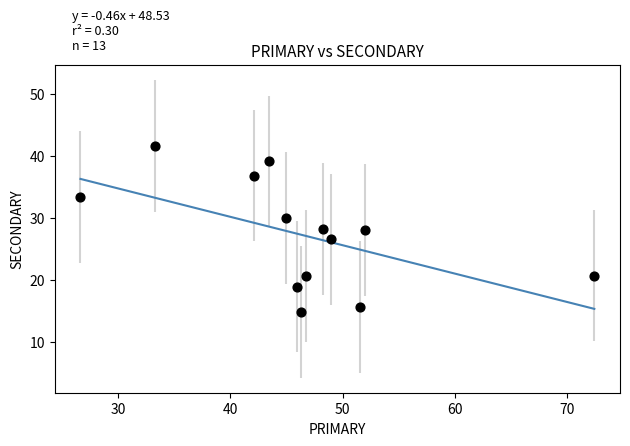

What is the range of X values (max minus min)?

45.7